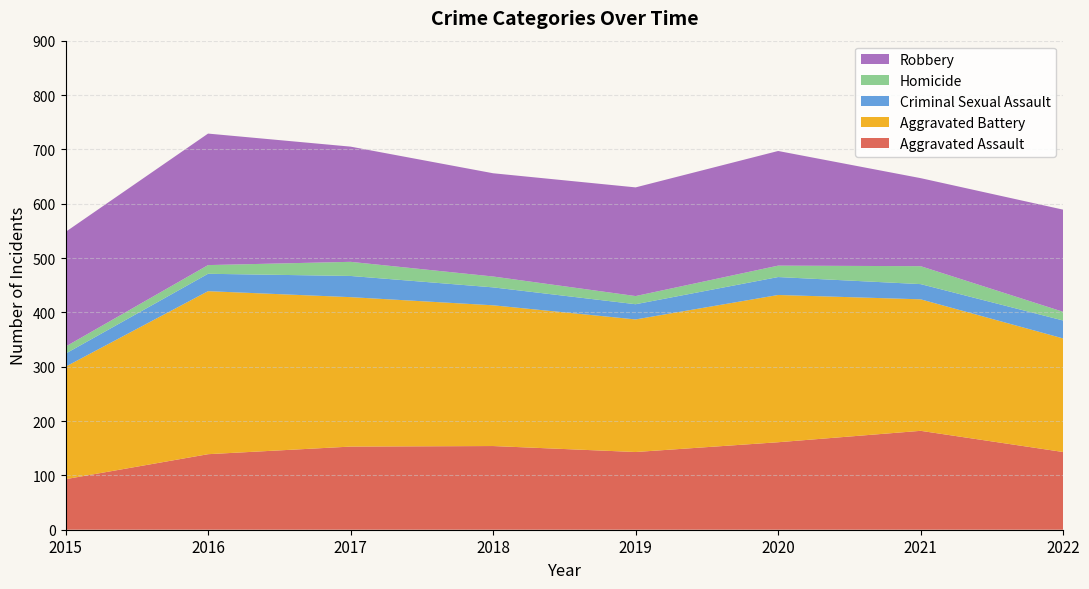

Reading right to left, extract all data points from this chart.

Aggravated Assault: 2022=143	2021=182	2020=161	2019=143	2018=154	2017=153	2016=139	2015=93
Aggravated Battery: 2022=209	2021=242	2020=271	2019=244	2018=259	2017=275	2016=300	2015=207
Criminal Sexual Assault: 2022=33	2021=28	2020=33	2019=28	2018=33	2017=39	2016=32	2015=24
Homicide: 2022=16	2021=33	2020=21	2019=15	2018=20	2017=26	2016=16	2015=13
Robbery: 2022=188	2021=162	2020=211	2019=200	2018=190	2017=212	2016=242	2015=211